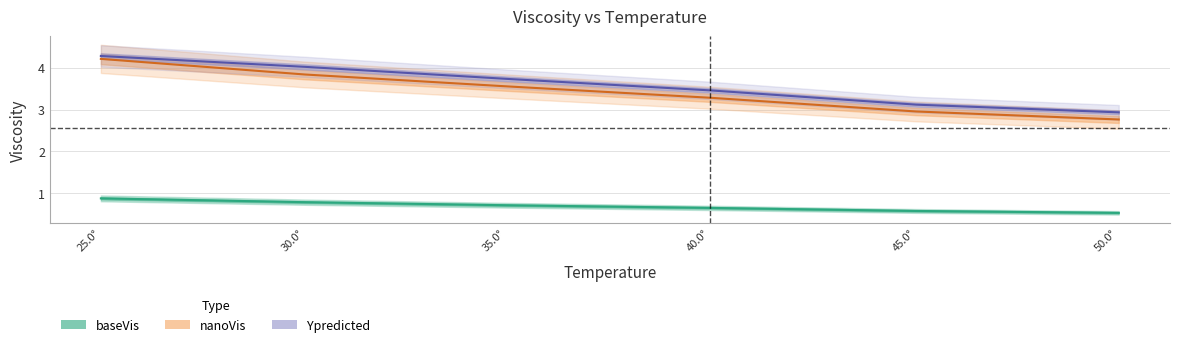

What is the minimum value shown in the chart?

0.5